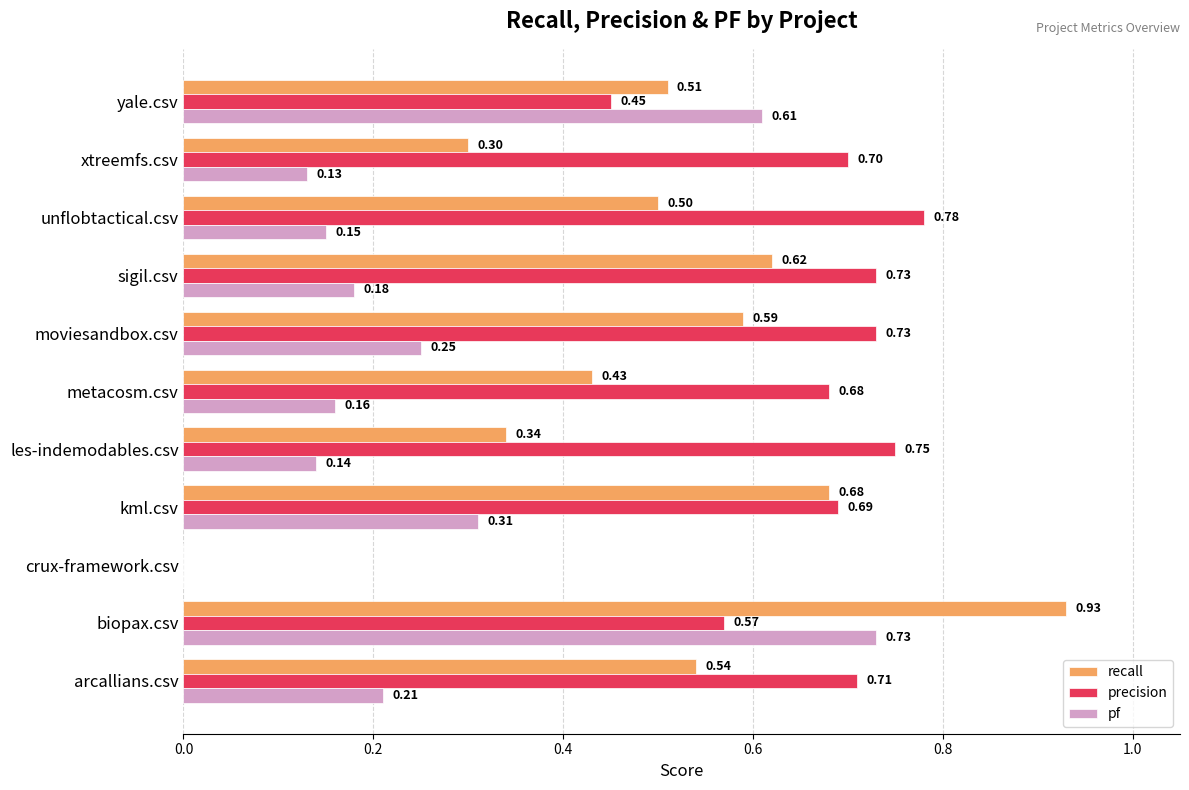

Which series has the largest total across all categories?

precision